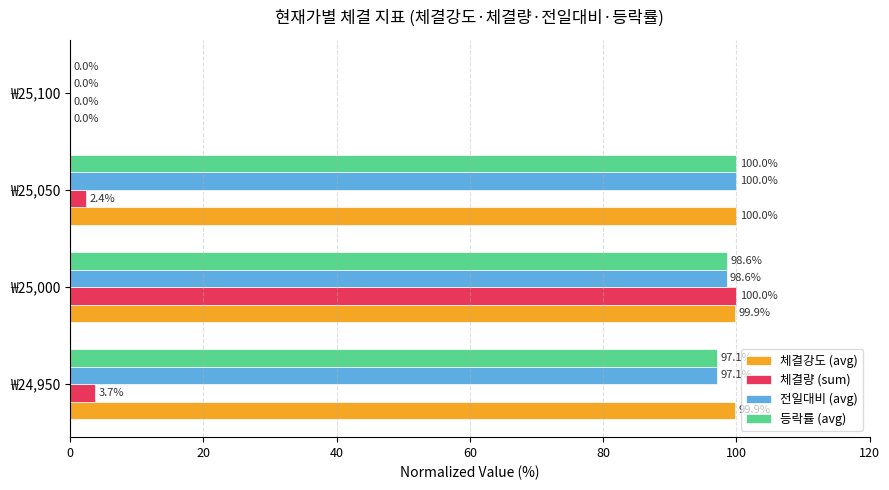

Is it true that 등락률 (avg) equals -61.5 at ₩25,100?

False